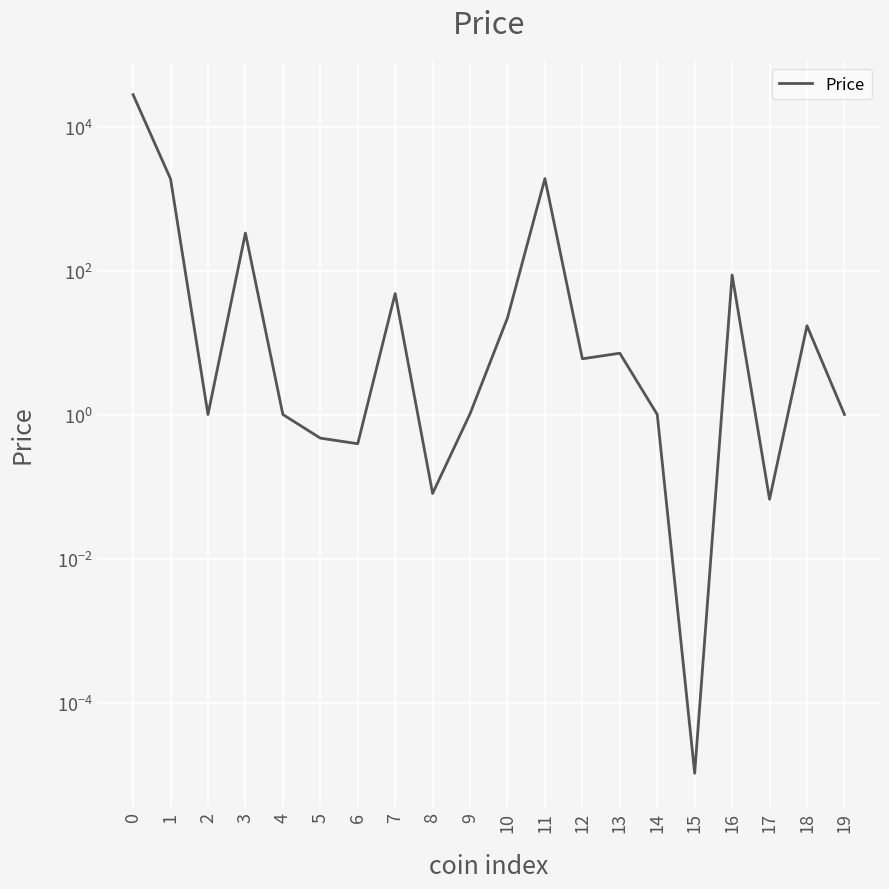

Rank the categories by value from lowest to highest.

15, 17, 8, 6, 5, 2, 4, 14, 19, 9, 12, 13, 18, 10, 7, 16, 3, 1, 11, 0